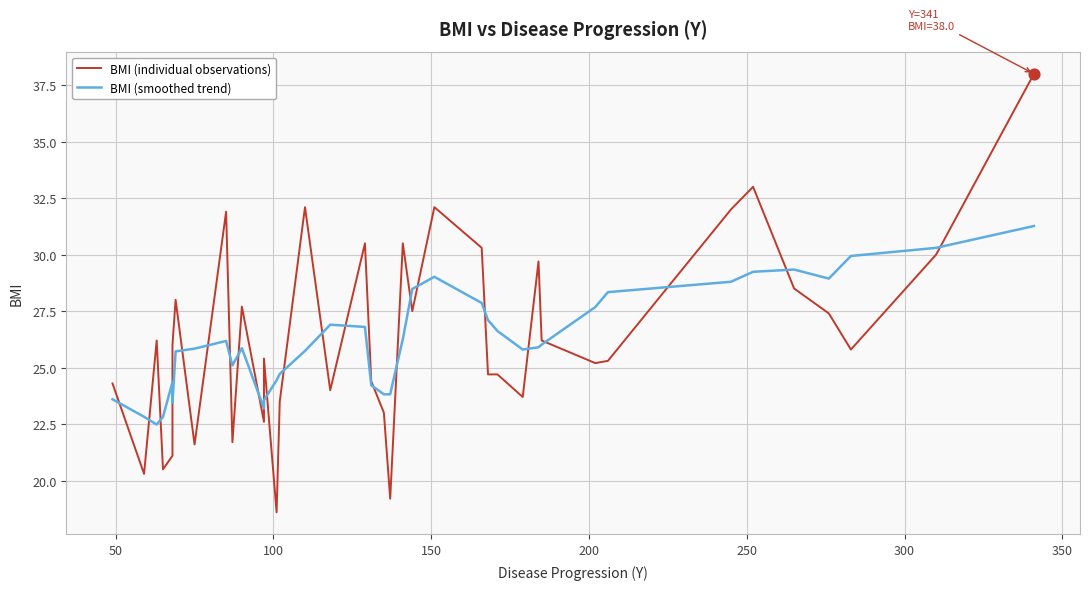

Which series has the widest spread of Y values?

BMI (individual observations)